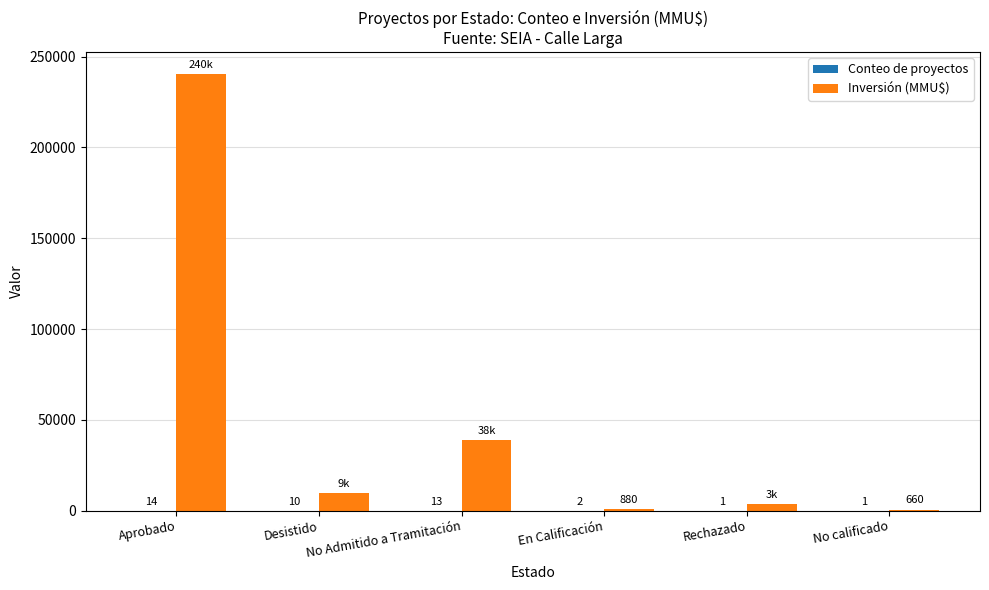

What is the total value across all series at Desistido?

9920